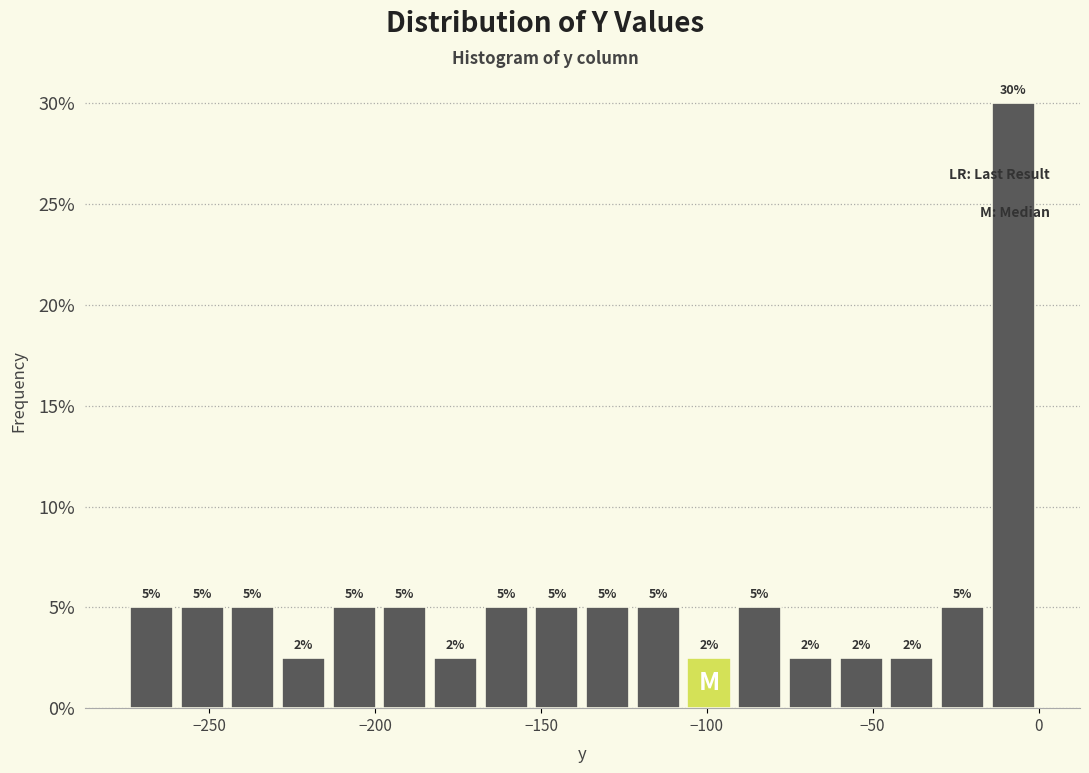

Around what value on the x-axis is the tallest bar? Give the approximate position of its centre, as read against the axis.

-10